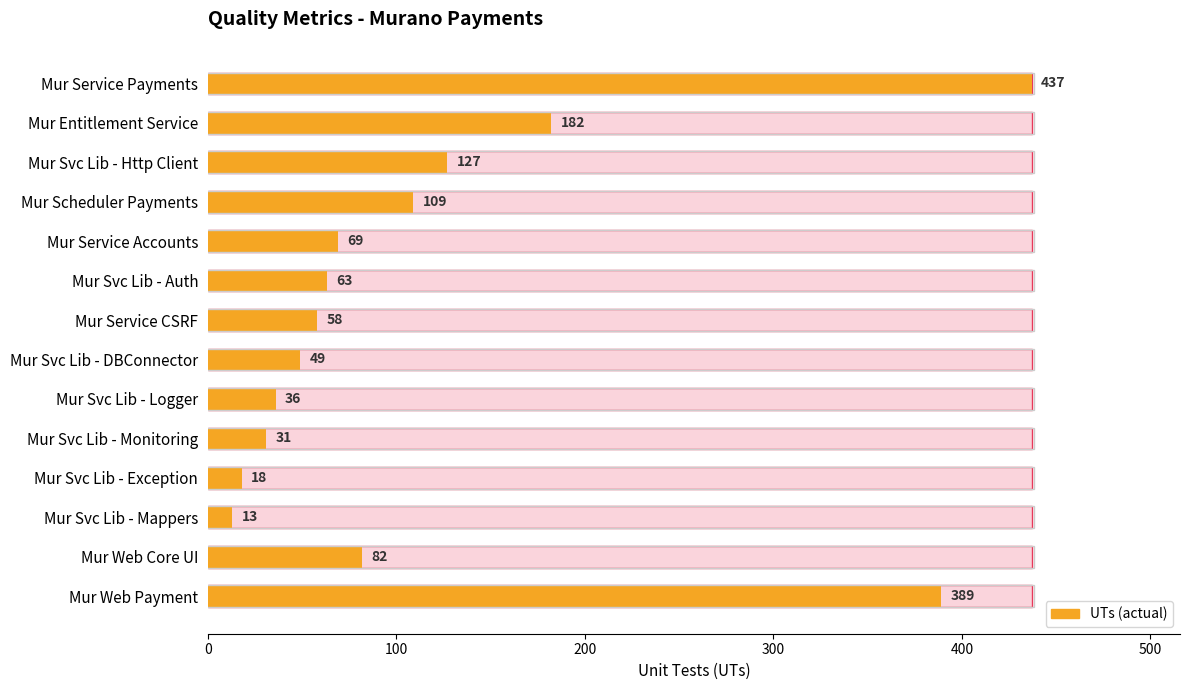

Does the chart contain any negative values?

No